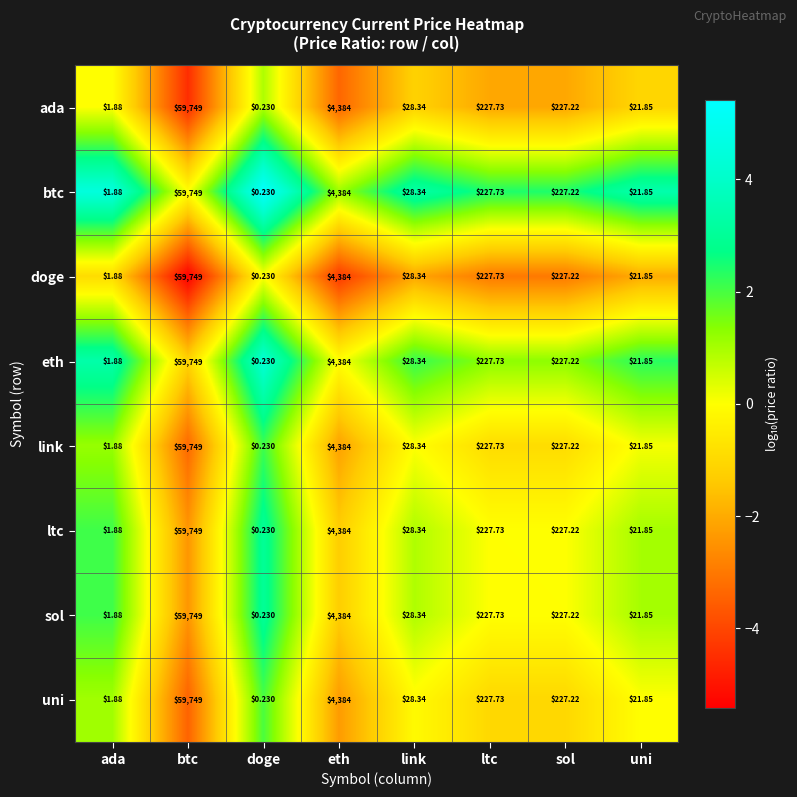

Rank the categories by ltc value from lowest to highest.

doge, ada, uni, link, sol, ltc, eth, btc